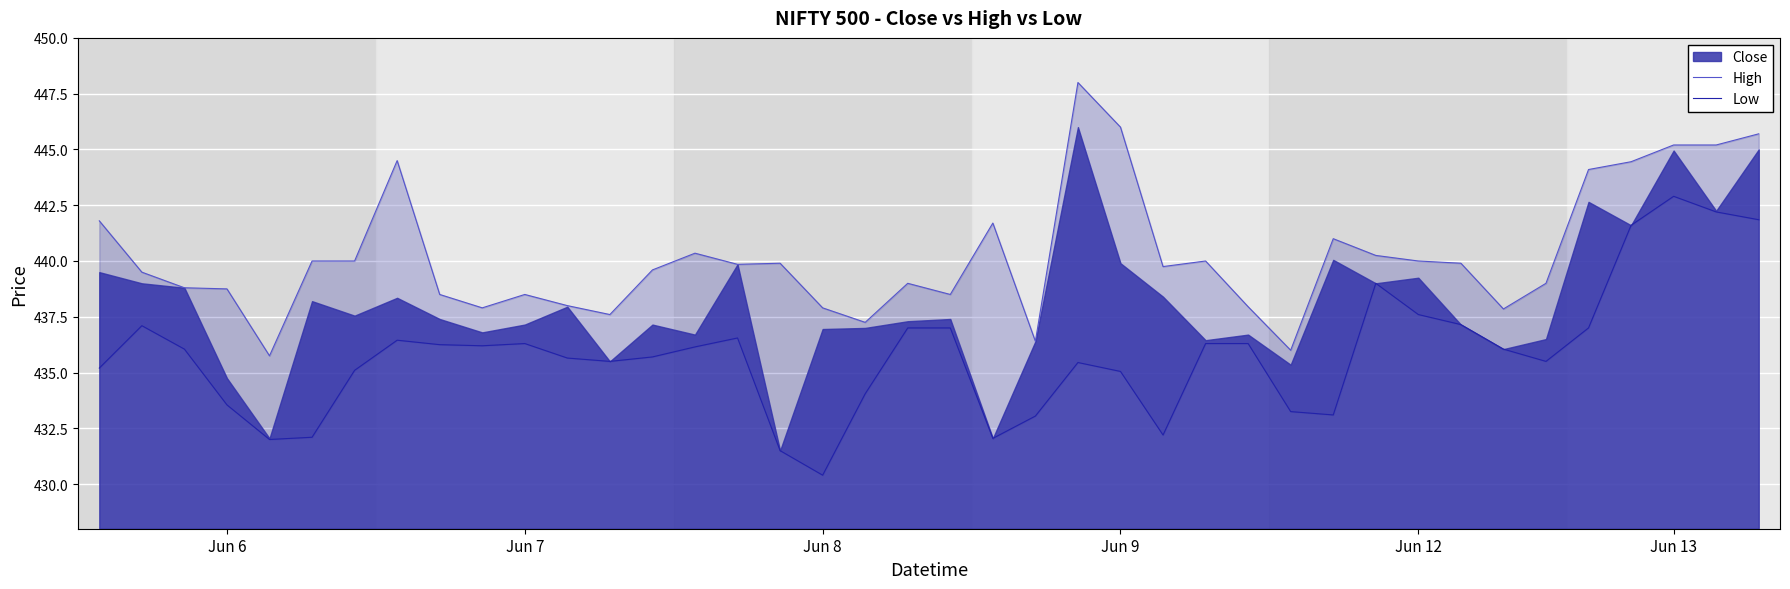

What is the sum of all High values?

17610.4